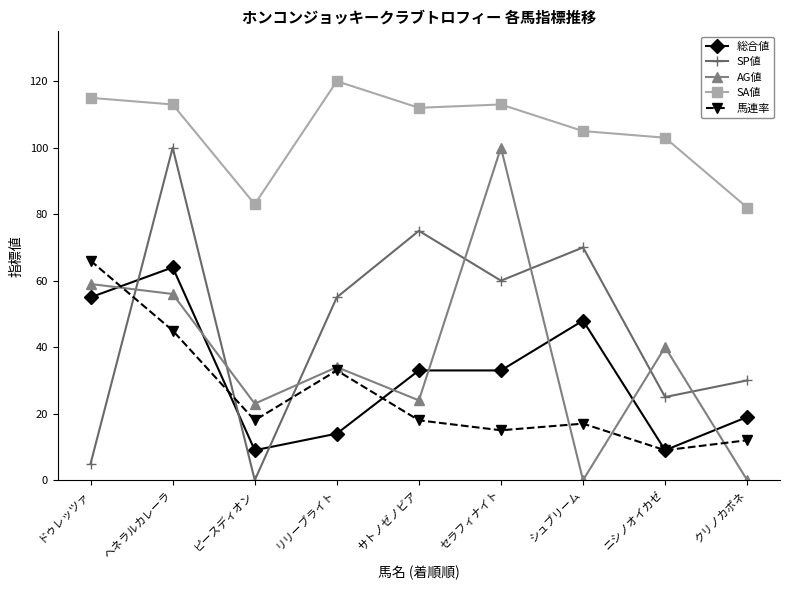

Reading left to right, extract all data points from this chart.

総合値: ドゥレッツァ=55	ヘネラルカレーラ=64	ピースディオン=9	リリーブライト=14	サトノゼノビア=33	セラフィナイト=33	シュブリーム=48	ニシノオイカゼ=9	クリノカポネ=19
SP値: ドゥレッツァ=5	ヘネラルカレーラ=100	ピースディオン=0	リリーブライト=55	サトノゼノビア=75	セラフィナイト=60	シュブリーム=70	ニシノオイカゼ=25	クリノカポネ=30
AG値: ドゥレッツァ=59	ヘネラルカレーラ=56	ピースディオン=23	リリーブライト=34	サトノゼノビア=24	セラフィナイト=100	シュブリーム=0	ニシノオイカゼ=40	クリノカポネ=0
SA値: ドゥレッツァ=115	ヘネラルカレーラ=113	ピースディオン=83	リリーブライト=120	サトノゼノビア=112	セラフィナイト=113	シュブリーム=105	ニシノオイカゼ=103	クリノカポネ=82
馬連率: ドゥレッツァ=66	ヘネラルカレーラ=45	ピースディオン=18	リリーブライト=33	サトノゼノビア=18	セラフィナイト=15	シュブリーム=17	ニシノオイカゼ=9	クリノカポネ=12